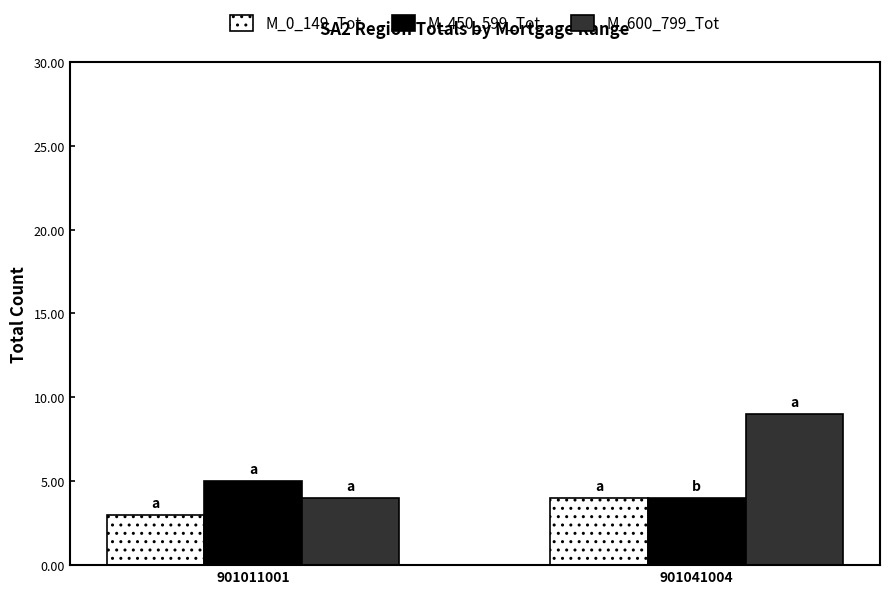

The value of M_600_799_Tot at 901011001 is 5. True or false?

False